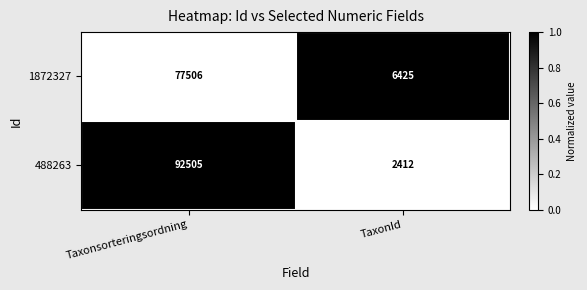

What is the total value across all series at TaxonId?

8837